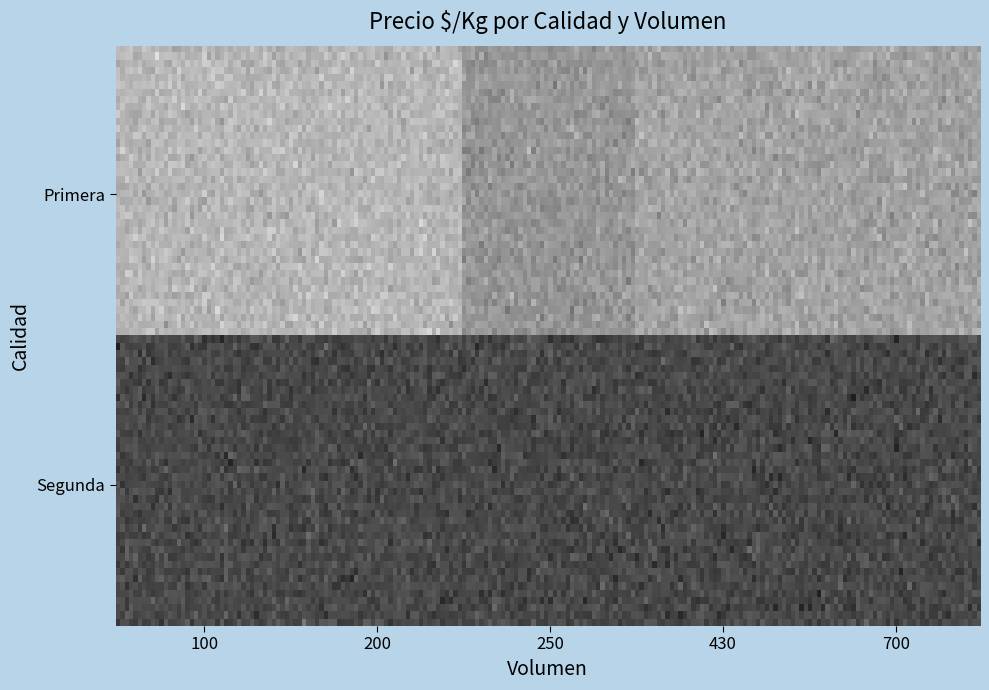

List the series in order of their peak value, lowest first.

Segunda, Primera